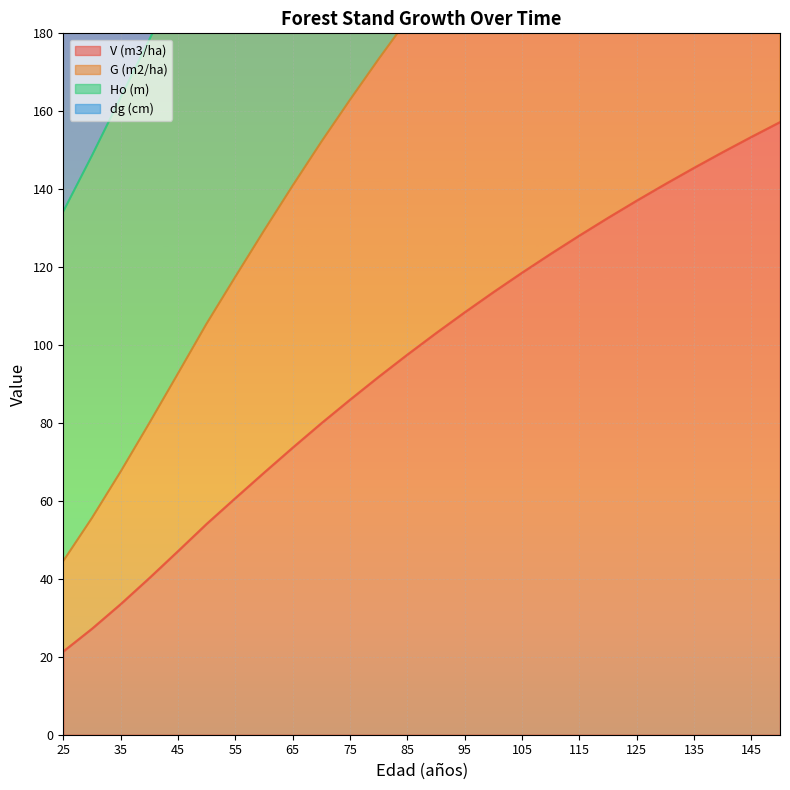

How many data points in V (m3/ha) are above 103?

13